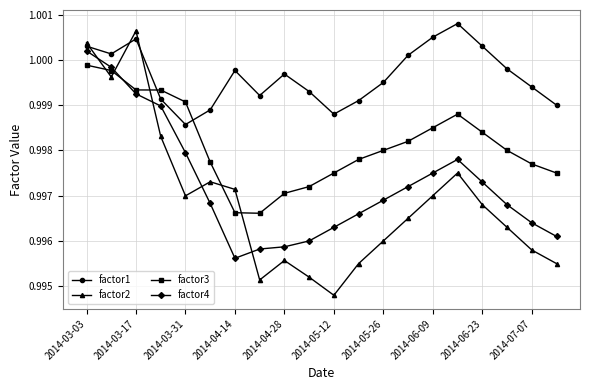

What is the sum of all factor4 values?

19.9